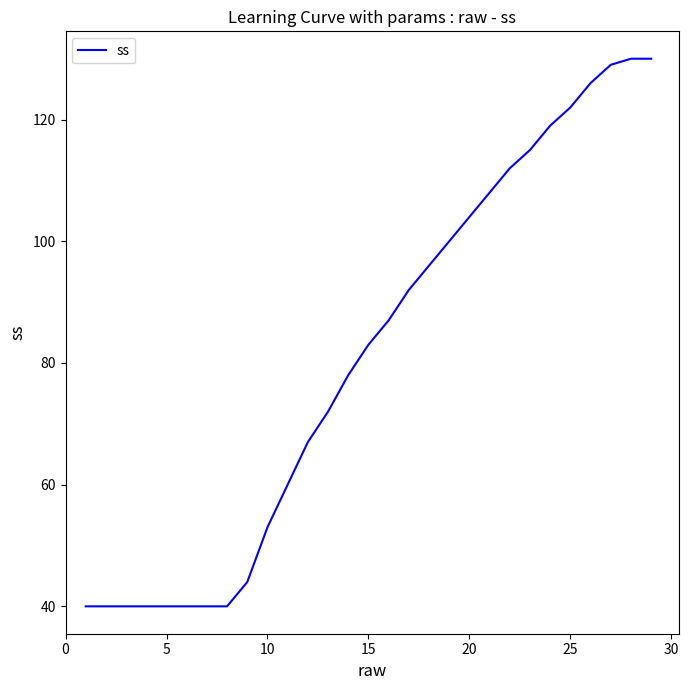

What is the minimum value shown in the chart?

40